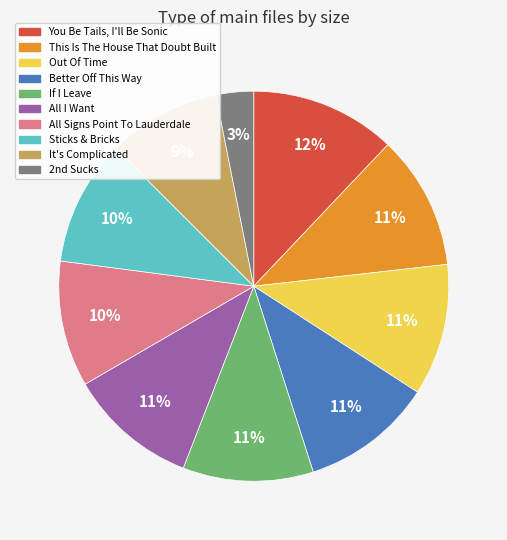

Approximately how many times larger is the value at It's Complicated compared to This Is The House That Doubt Built?

0.8